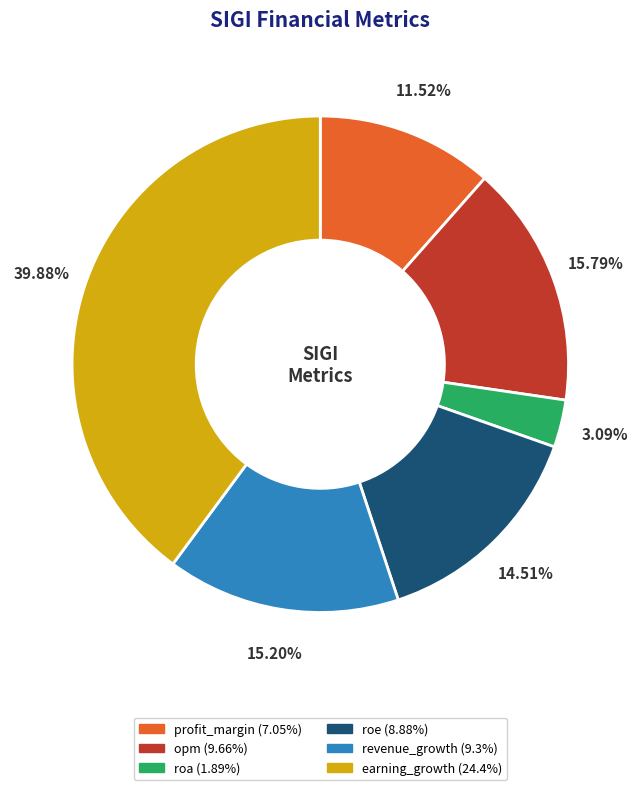

Which slice is the smallest?

roa